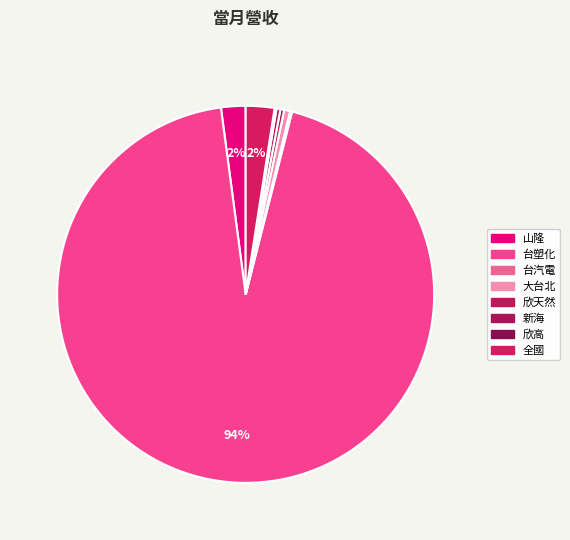

How many slices are in this pie chart?

8